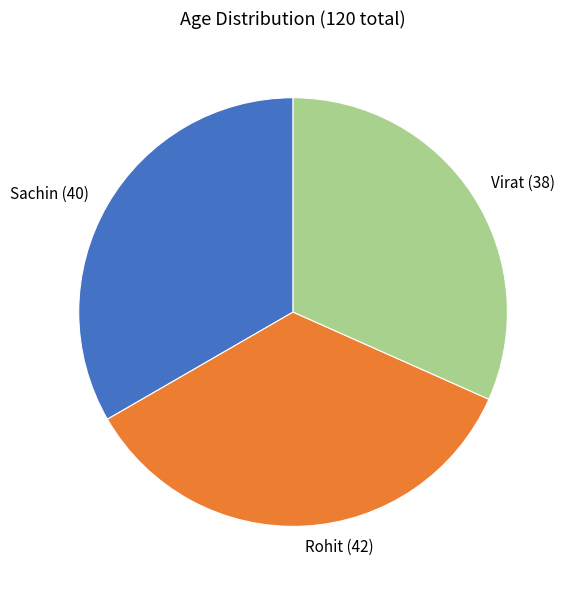

True or false: Rohit accounts for 35% of the total.

True